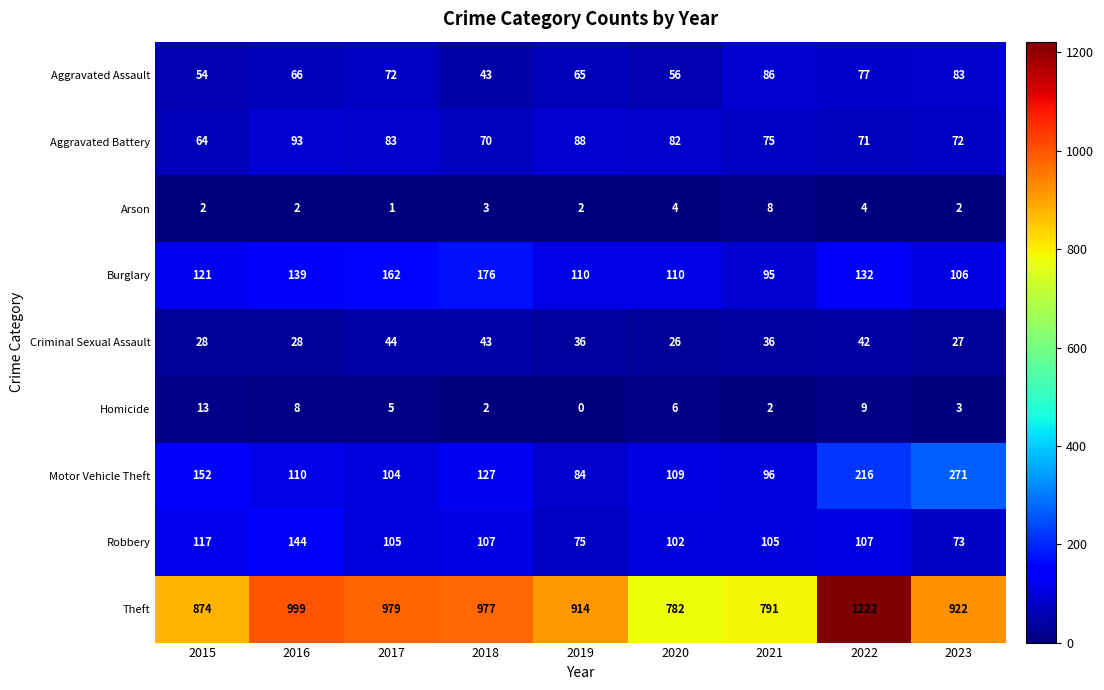

Count the number of categories in the chart.

9